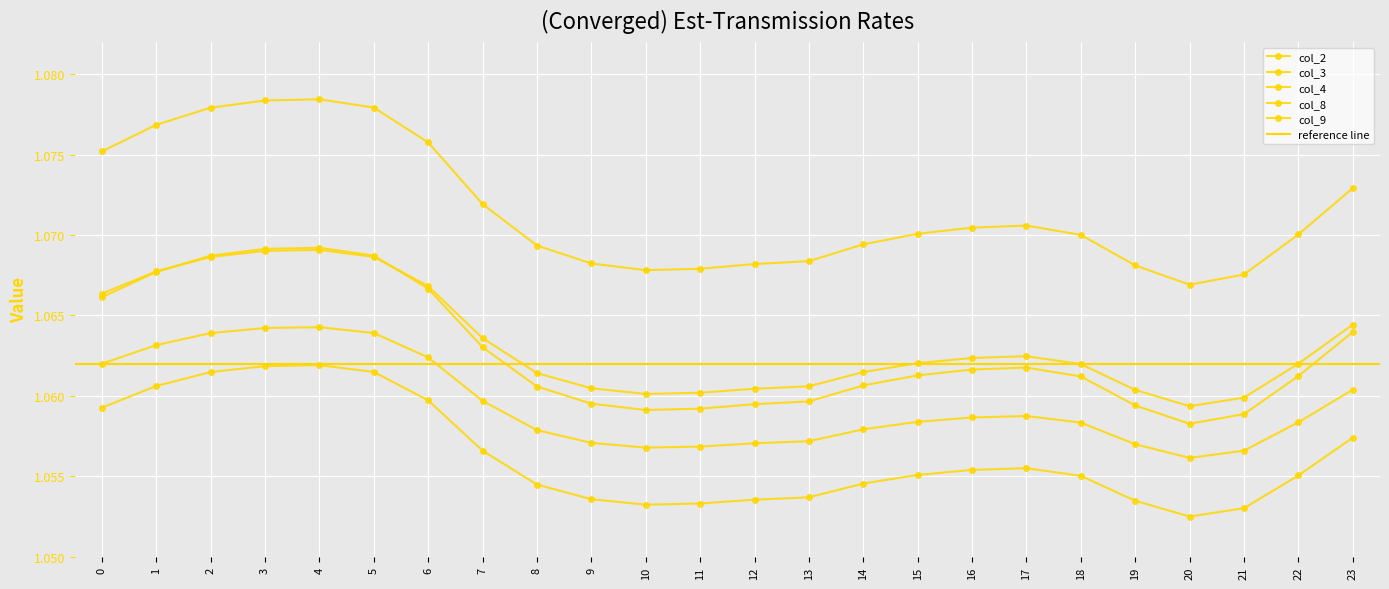

True or false: col_4 and col_2 cross at least once.

False